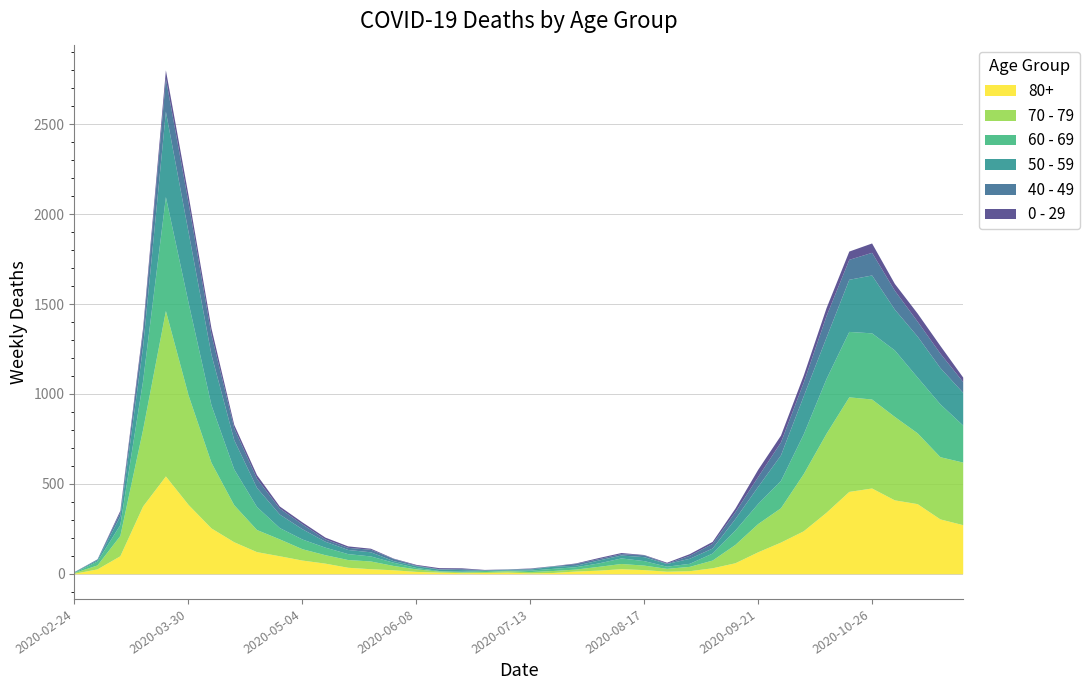

What are all the series names shown in the legend?

80+, 70 - 79, 60 - 69, 50 - 59, 40 - 49, 0 - 29